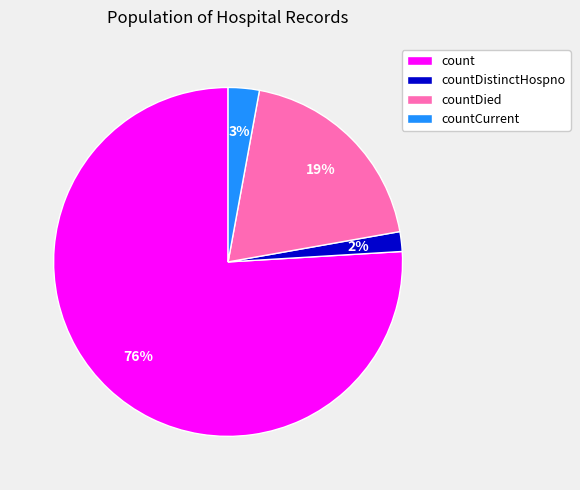

Which category has the biggest portion of the pie?

count